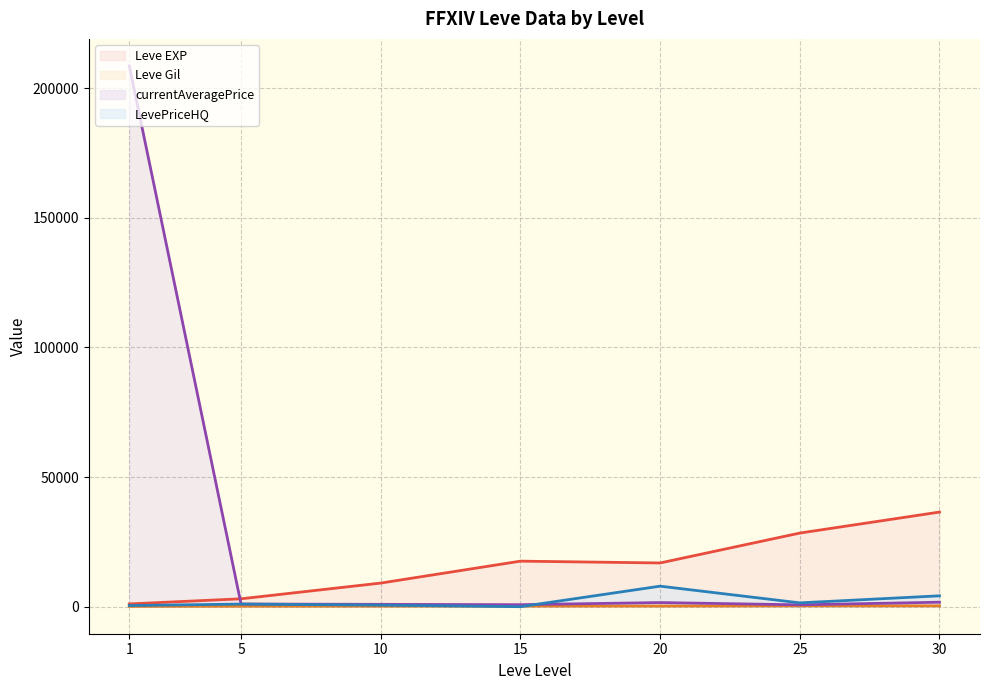

What is the maximum value for Leve Gil (line)?

329.7